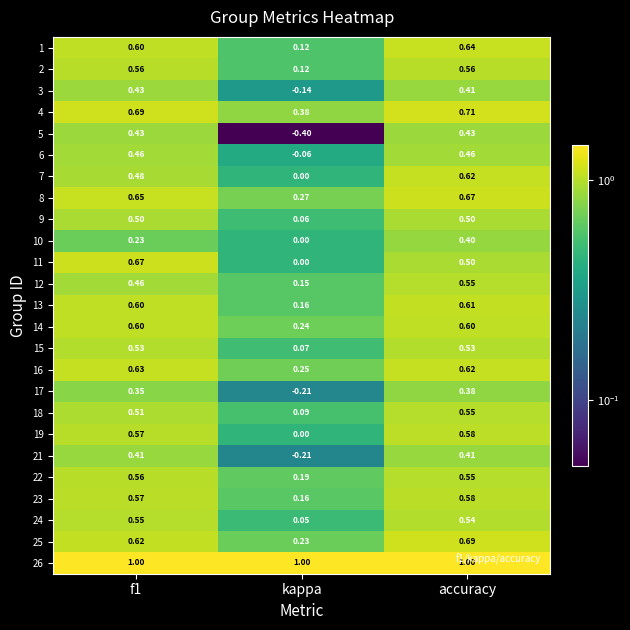

Which series has the largest total across all categories?

26